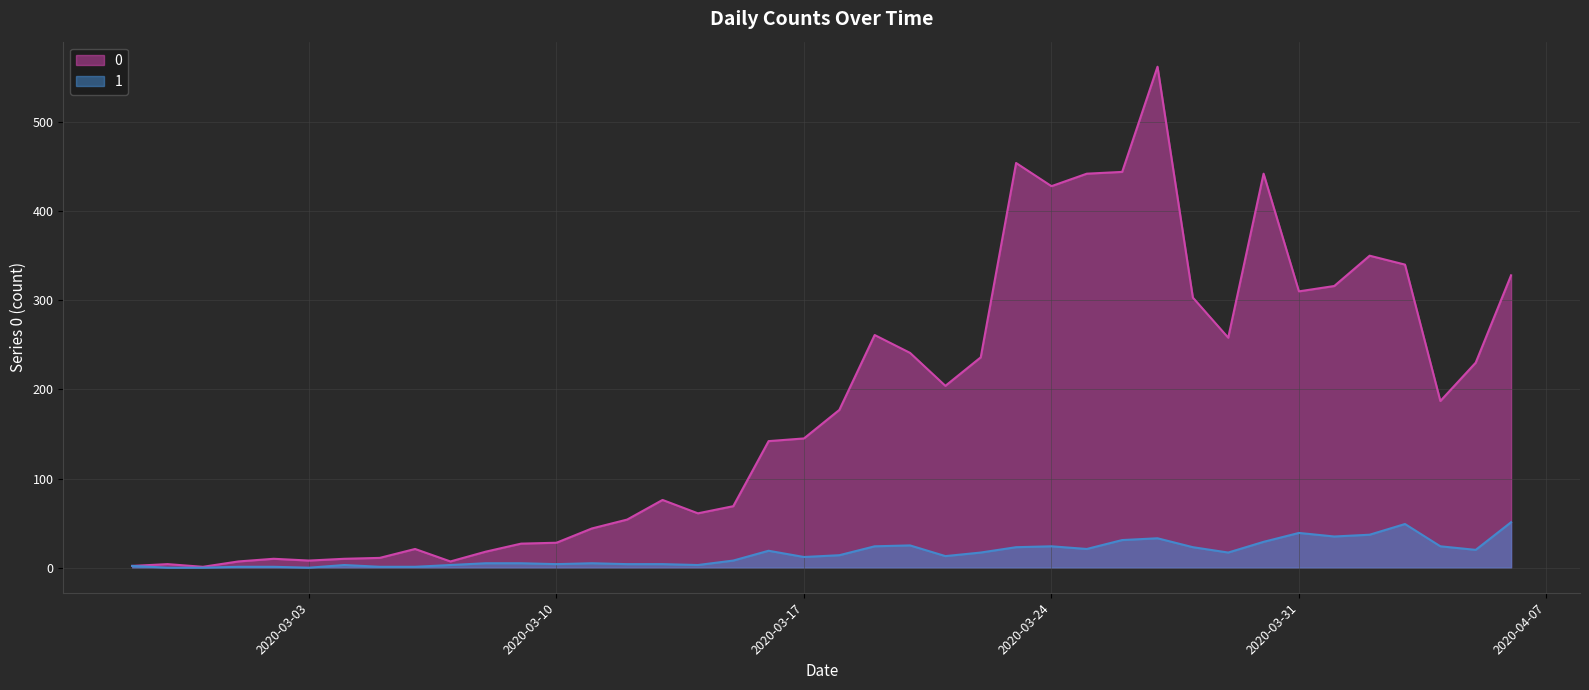

Reading left to right, transcribe all the data shown in this chart.

0: 2	4	1	7	10	8	10	11	21	7	18	27	28	44	54	76	61	69	142	145	177	261	241	204	236	454	428	442	444	562	303	258	442	310	316	350	340	187	230	328
1: 2	0	0	1	1	0	3	1	1	3	5	5	4	5	4	4	3	8	19	12	14	24	25	13	17	23	24	21	31	33	23	17	29	39	35	37	49	24	20	51